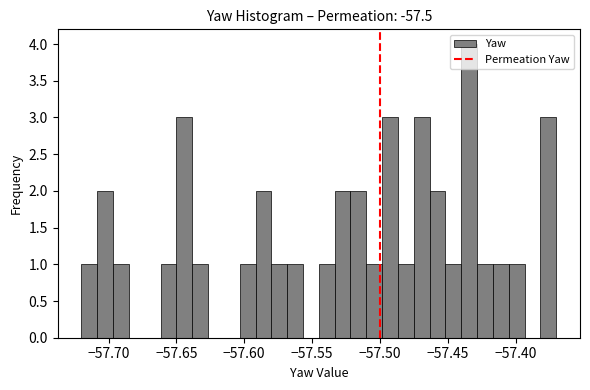

Around what value on the x-axis is the tallest bar? Give the approximate position of its centre, as read against the axis.

-57.435